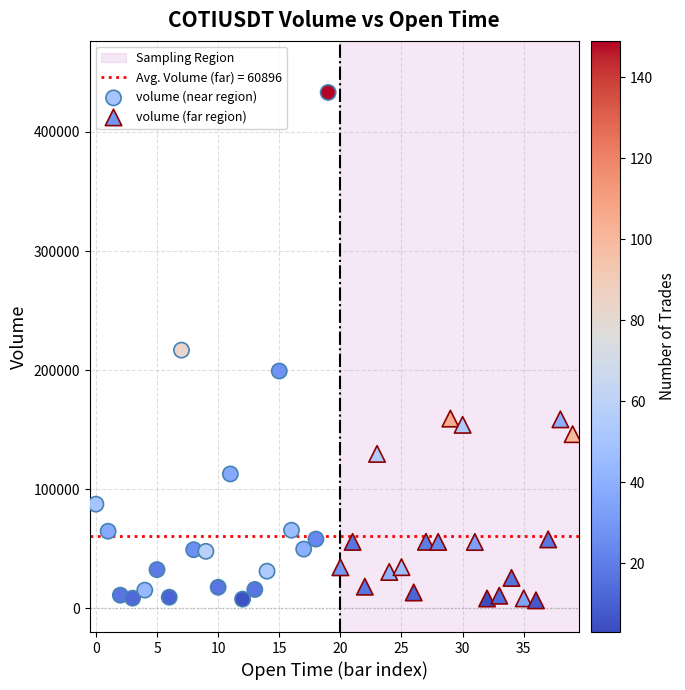

Which series reaches the maximum Y coordinate?

volume (near region)